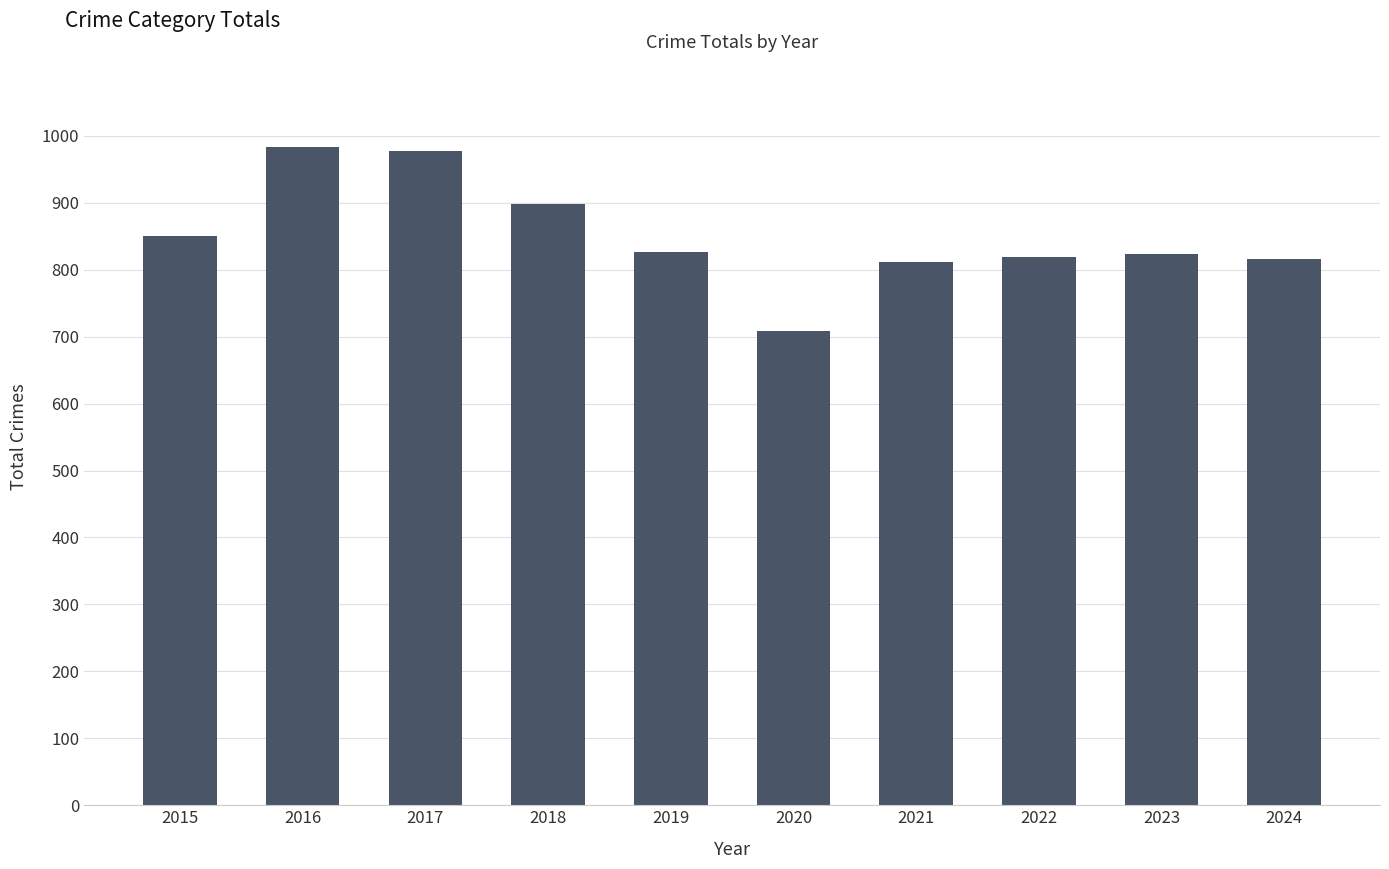

What is the approximate value at 2024, to the nearest 50?

800